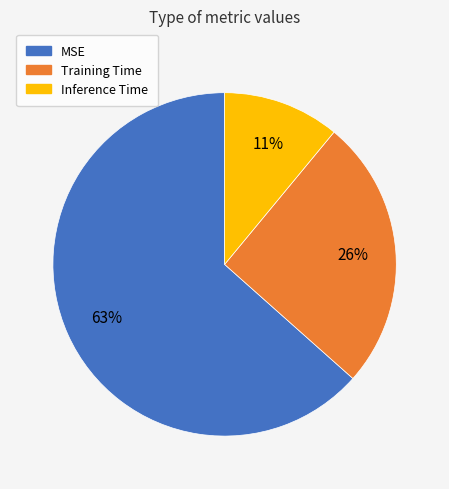

Which category has the biggest portion of the pie?

MSE